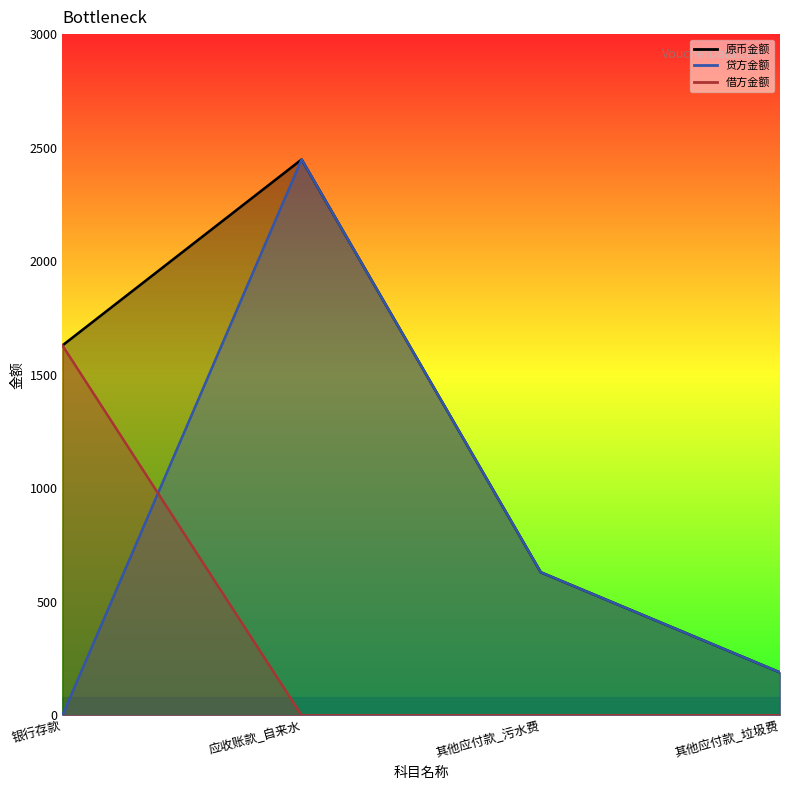

What are all the series names shown in the legend?

原币金额, 贷方金额, 借方金额